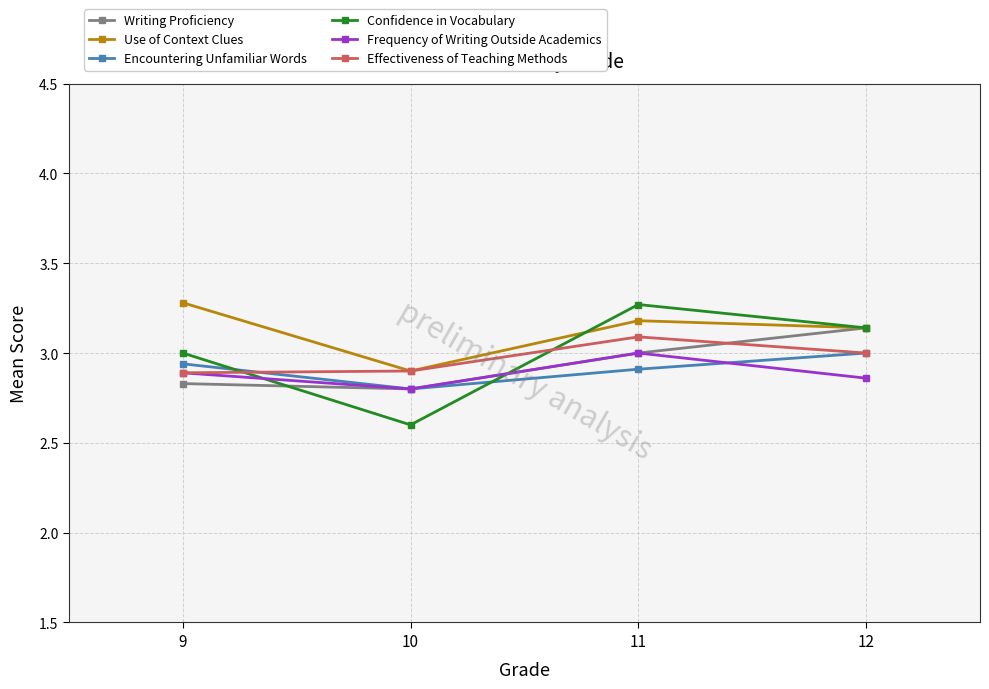

What is the difference between the maximum and second lowest values in the Writing Proficiency series?

0.3